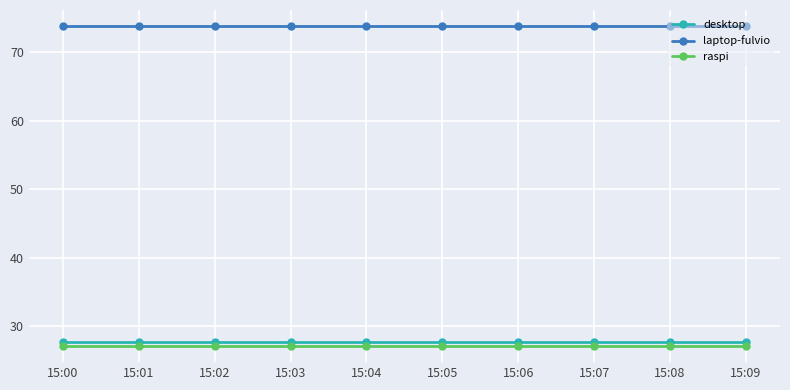

What is the spread (max minus min) of values at 15:07?

46.7